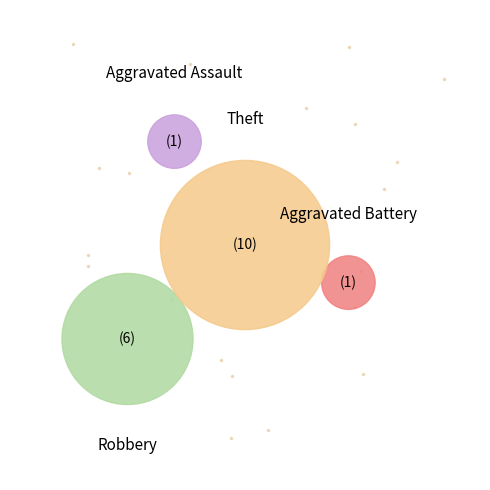

What is the ratio of the value at Aggravated Assault to the value at Theft?

0.1